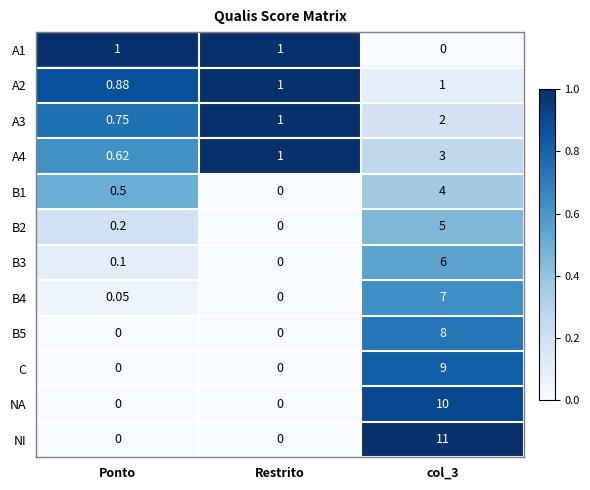

Which series has the largest total across all categories?

NI